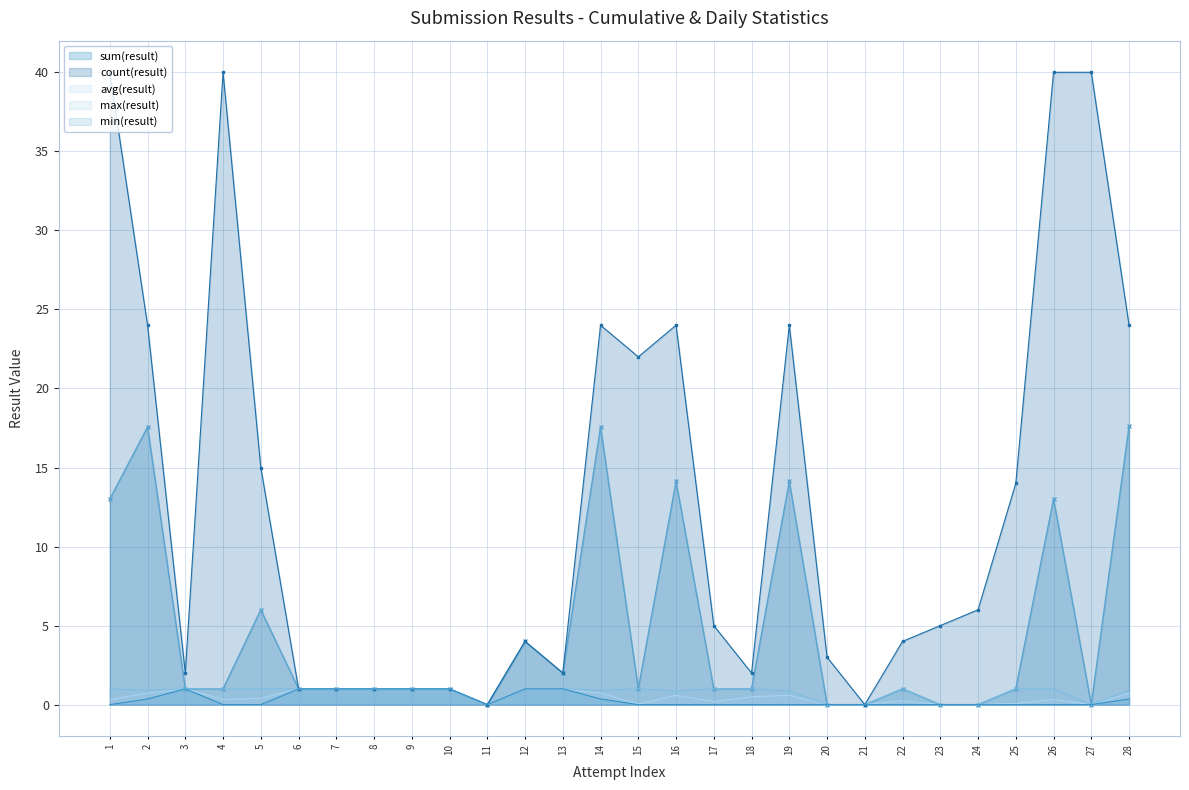

Reading left to right, transcribe all the data shown in this chart.

sum(result): 13.0	17.6	1.0	1.0	6.0	1.0	1.0	1.0	1.0	1.0	0.0	4.0	2.0	17.6	1.0	14.1	1.0	1.0	14.1	0.0	0.0	1.0	0.0	0.0	1.0	13.0	0.0	17.6
count(result): 40.0	24.0	2.0	40.0	15.0	1.0	1.0	1.0	1.0	1.0	0.0	4.0	2.0	24.0	22.0	24.0	5.0	2.0	24.0	3.0	0.0	4.0	5.0	6.0	14.0	40.0	40.0	24.0
avg(result): 0.3	0.7	1.0	0.3	0.4	1.0	1.0	1.0	1.0	1.0	0.0	1.0	1.0	0.7	0.0	0.6	0.2	0.5	0.6	0.0	0.0	0.3	0.0	0.0	0.1	0.3	0.0	0.7
max(result): 1.0	0.9	1.0	1.0	1.0	1.0	1.0	1.0	1.0	1.0	0.0	1.0	1.0	0.9	1.0	0.9	1.0	1.0	0.9	0.0	0.0	1.0	0.0	0.0	1.0	1.0	0.0	0.9
min(result): 0.0	0.4	1.0	0.0	0.0	1.0	1.0	1.0	1.0	1.0	0.0	1.0	1.0	0.4	0.0	0.0	0.0	0.0	0.0	0.0	0.0	0.0	0.0	0.0	0.0	0.0	0.0	0.4